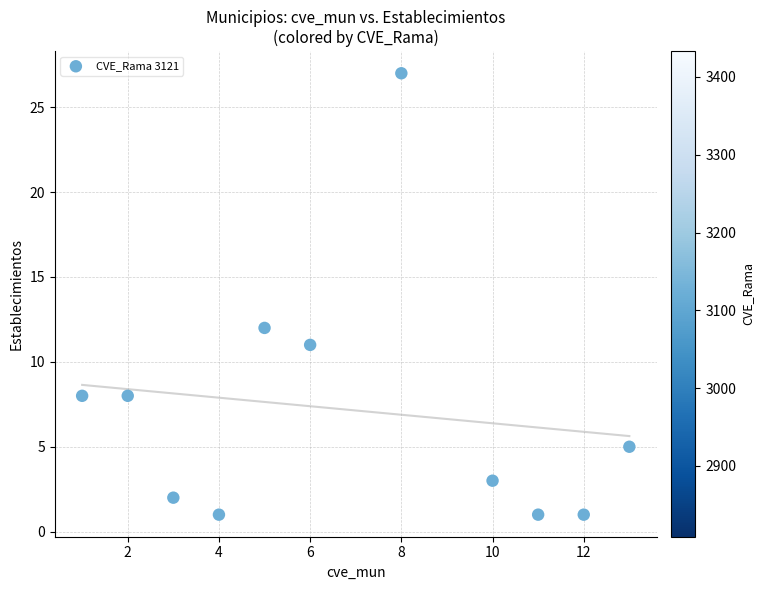

What is the average X value?

7